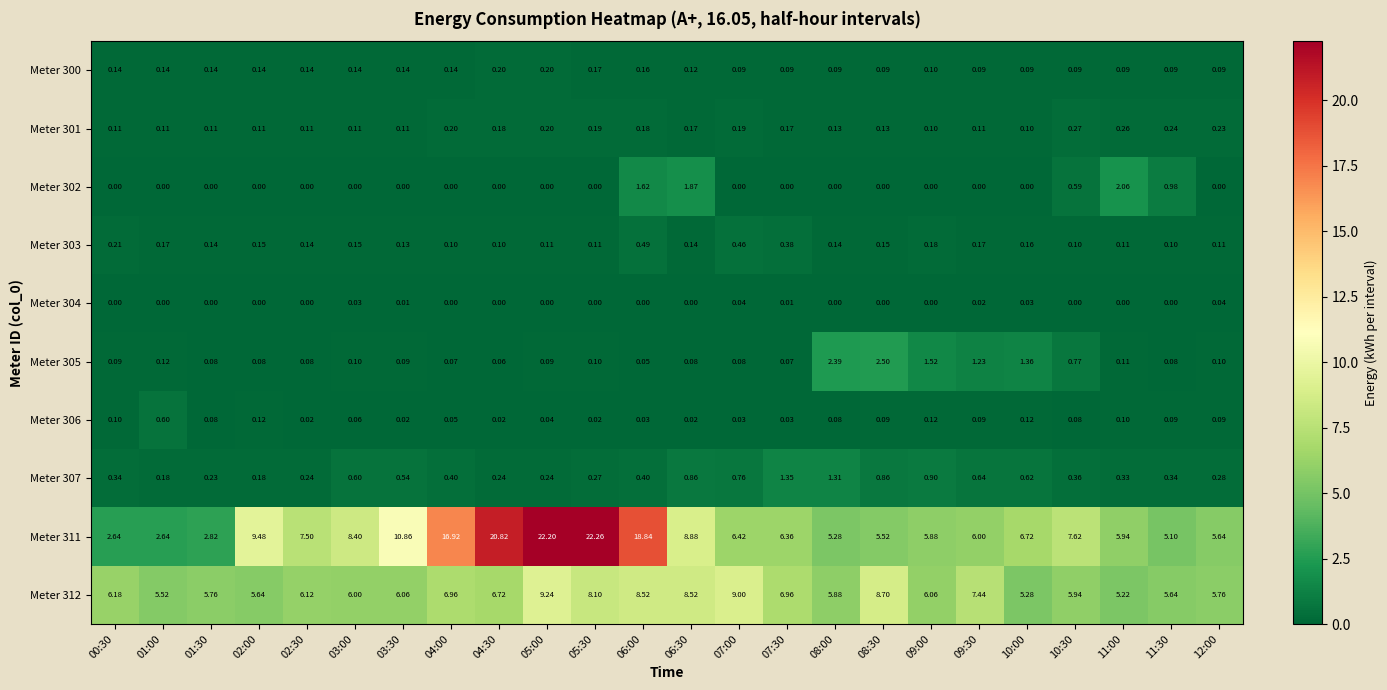

Is the value of Meter 301 at 02:30 greater than the value of Meter 303 at 11:30?

Yes